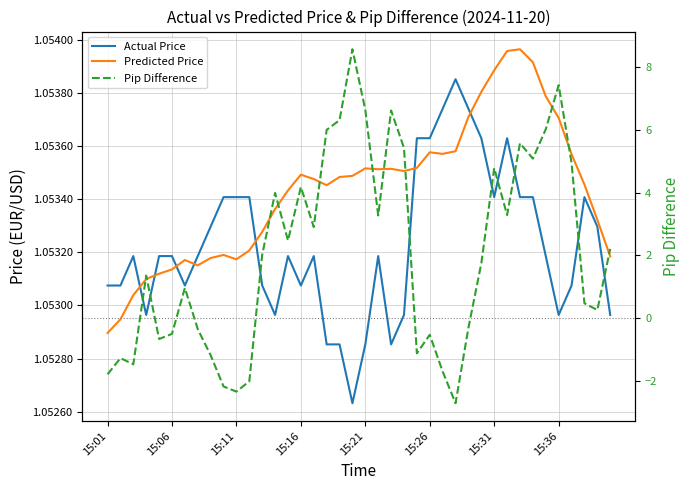

True or false: Actual Price and Pip Difference intersect in this chart.

True